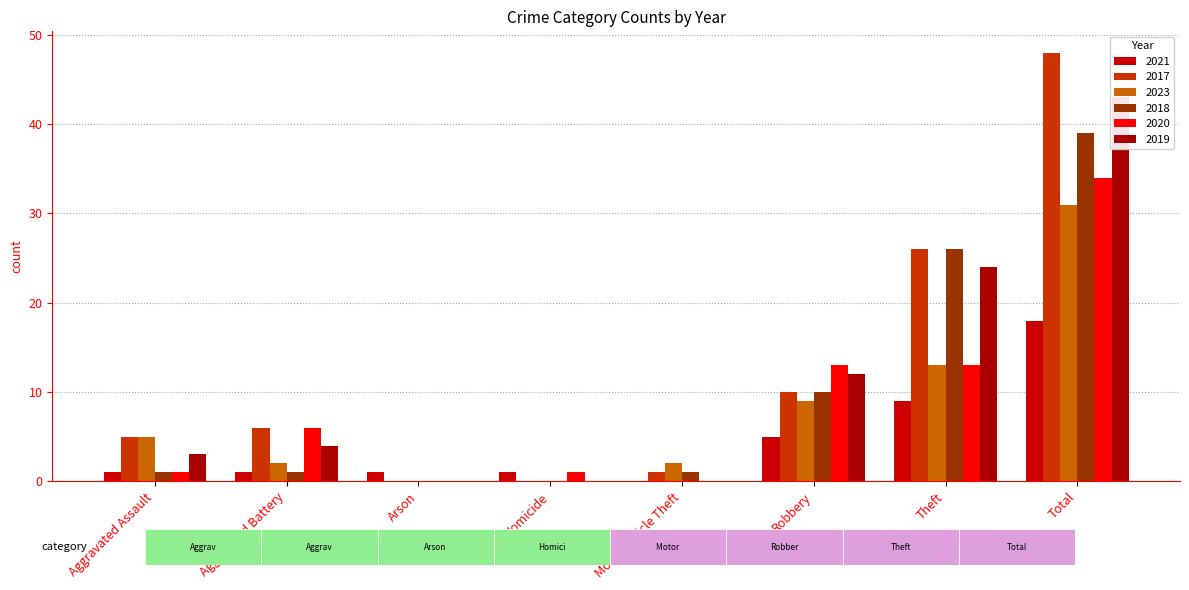

How many groups of bars are there?

8